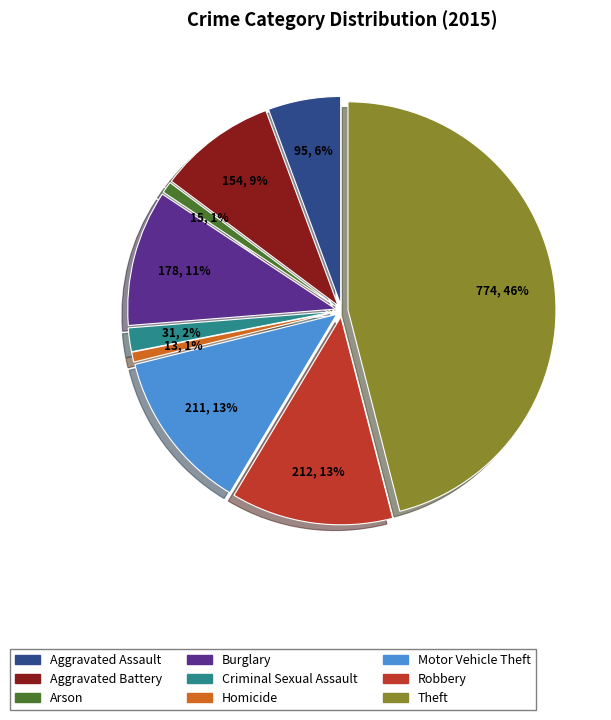

The Burglary slice represents 11% of the pie. True or false?

True